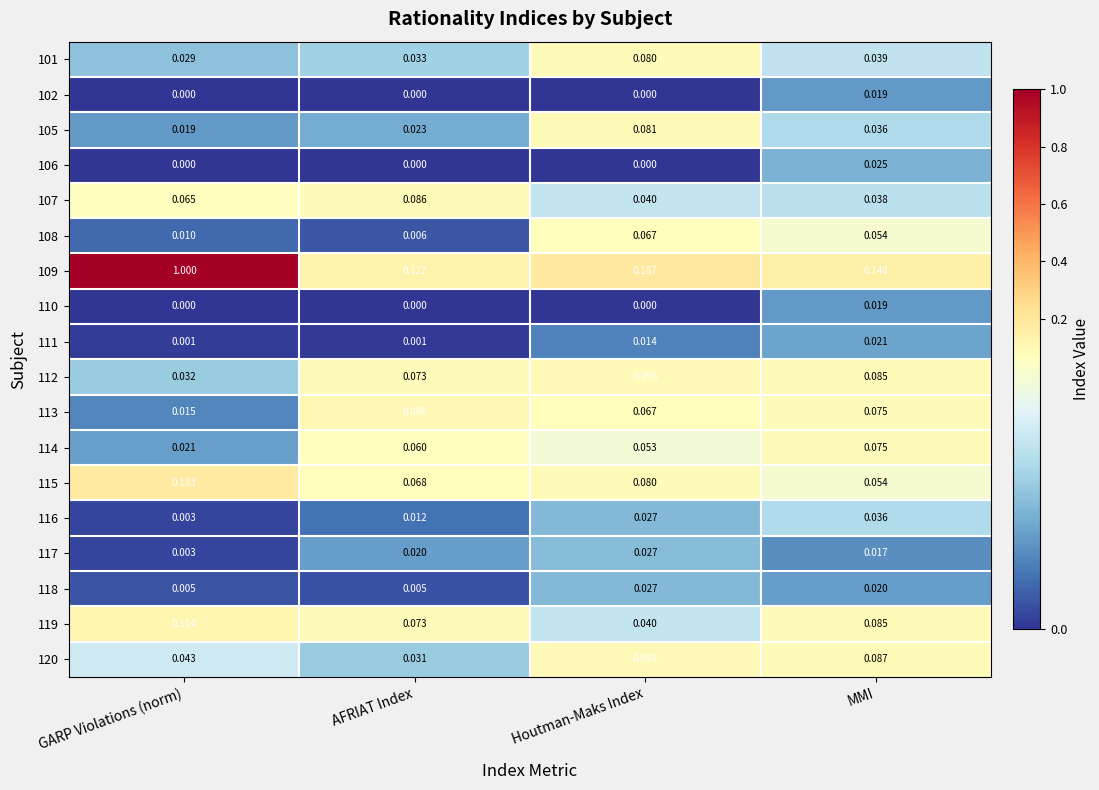

List the labels in order of 113 value, smallest first.

GARP Violations (norm), Houtman-Maks Index, MMI, AFRIAT Index